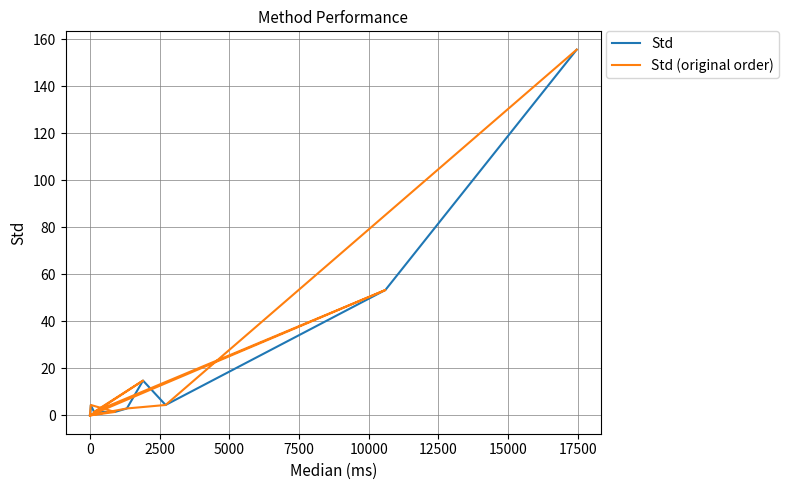

Reading left to right, what are all the values shown in this chart?

Std: 0.0	0.0	0.0	0.0	4.4	1.5	1.5	3.0	14.8	4.4	53.4	155.7
Std (original order): 0.0	1.5	4.4	0.0	53.4	1.5	14.8	0.0	0.0	3.0	4.4	155.7